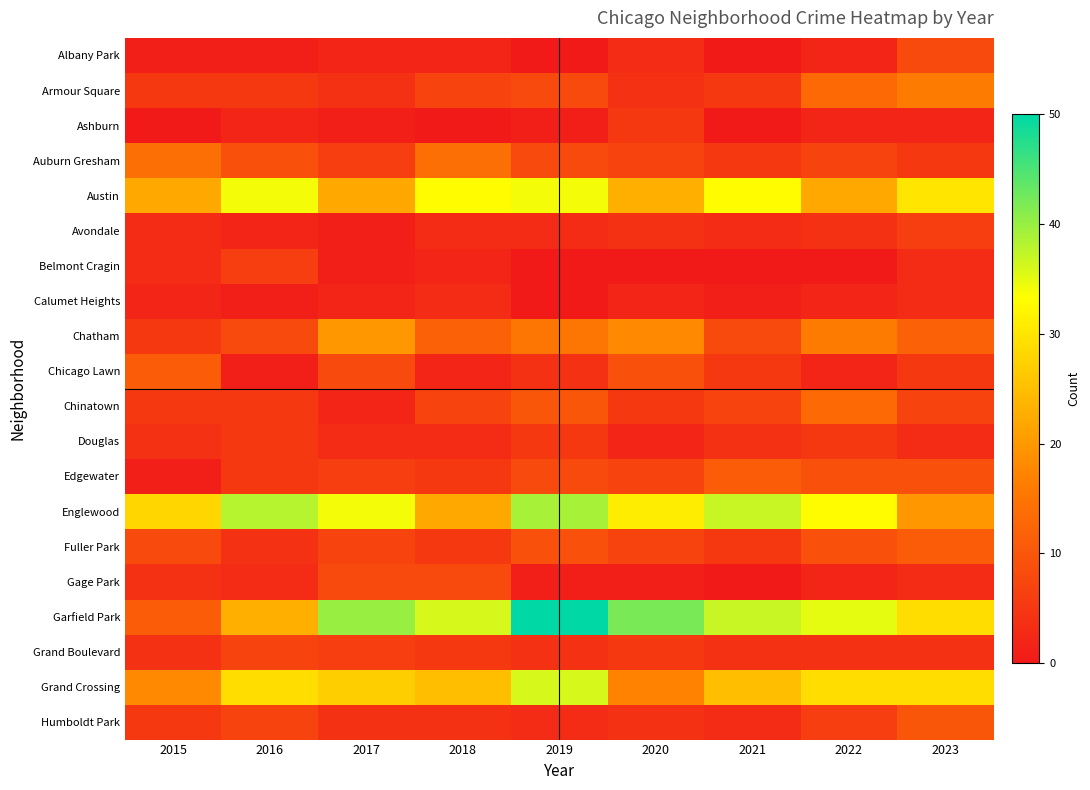

Reading left to right, list all the values displayed in this chart.

Albany Park: 2015=1	2016=1	2017=2	2018=2	2019=0	2020=3	2021=0	2022=2	2023=8
Armour Square: 2015=5	2016=5	2017=4	2018=7	2019=8	2020=4	2021=5	2022=13	2023=16
Ashburn: 2015=0	2016=2	2017=1	2018=0	2019=1	2020=5	2021=0	2022=2	2023=2
Auburn Gresham: 2015=14	2016=9	2017=6	2018=14	2019=8	2020=7	2021=5	2022=7	2023=5
Austin: 2015=22	2016=34	2017=22	2018=33	2019=34	2020=23	2021=33	2022=22	2023=30
Avondale: 2015=3	2016=2	2017=1	2018=3	2019=3	2020=4	2021=3	2022=4	2023=6
Belmont Cragin: 2015=3	2016=6	2017=1	2018=2	2019=0	2020=0	2021=0	2022=0	2023=3
Calumet Heights: 2015=2	2016=1	2017=2	2018=3	2019=0	2020=2	2021=1	2022=2	2023=3
Chatham: 2015=5	2016=8	2017=20	2018=12	2019=15	2020=18	2021=8	2022=16	2023=12
Chicago Lawn: 2015=11	2016=1	2017=8	2018=2	2019=4	2020=9	2021=5	2022=2	2023=5
Chinatown: 2015=5	2016=5	2017=2	2018=7	2019=10	2020=5	2021=7	2022=13	2023=7
Douglas: 2015=4	2016=5	2017=3	2018=3	2019=5	2020=2	2021=4	2022=5	2023=3
Edgewater: 2015=1	2016=5	2017=6	2018=5	2019=8	2020=7	2021=11	2022=9	2023=9
Englewood: 2015=28	2016=38	2017=34	2018=22	2019=39	2020=31	2021=37	2022=33	2023=20
Fuller Park: 2015=8	2016=4	2017=7	2018=5	2019=9	2020=7	2021=5	2022=9	2023=11
Gage Park: 2015=4	2016=3	2017=8	2018=8	2019=1	2020=1	2021=0	2022=2	2023=3
Garfield Park: 2015=11	2016=23	2017=40	2018=36	2019=50	2020=42	2021=37	2022=35	2023=29
Grand Boulevard: 2015=4	2016=7	2017=6	2018=5	2019=4	2020=5	2021=4	2022=4	2023=4
Grand Crossing: 2015=18	2016=29	2017=27	2018=25	2019=36	2020=17	2021=25	2022=29	2023=29
Humboldt Park: 2015=5	2016=7	2017=4	2018=4	2019=3	2020=4	2021=3	2022=6	2023=10